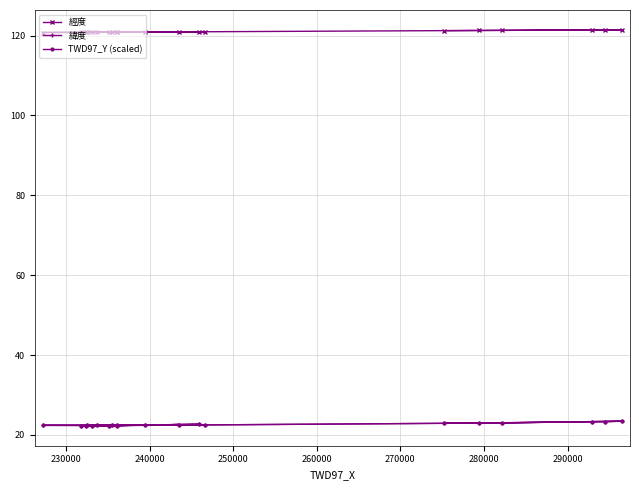

At how many categories does at least one series exceed 88?

20